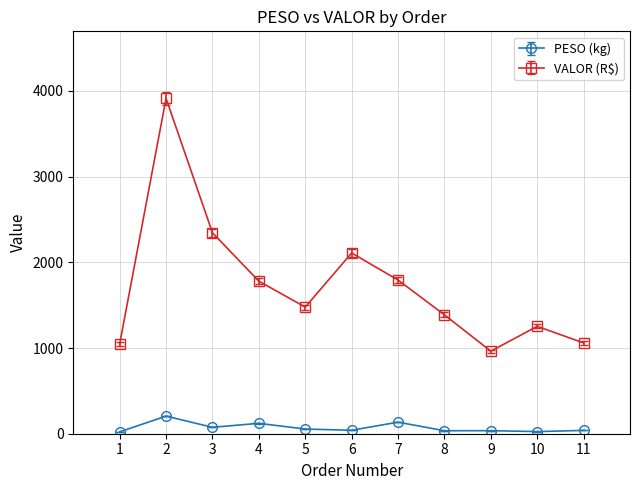

What are all the series names shown in the legend?

PESO (kg), VALOR (R$)